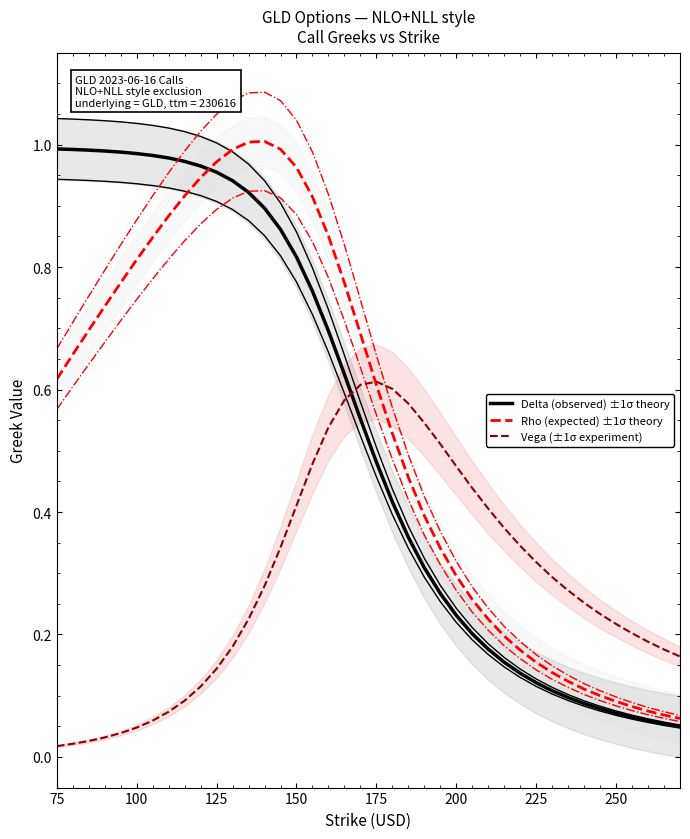

Is the value of Vega (±1σ experiment) at 23 greater than the value of Delta (observed) at 17?

No